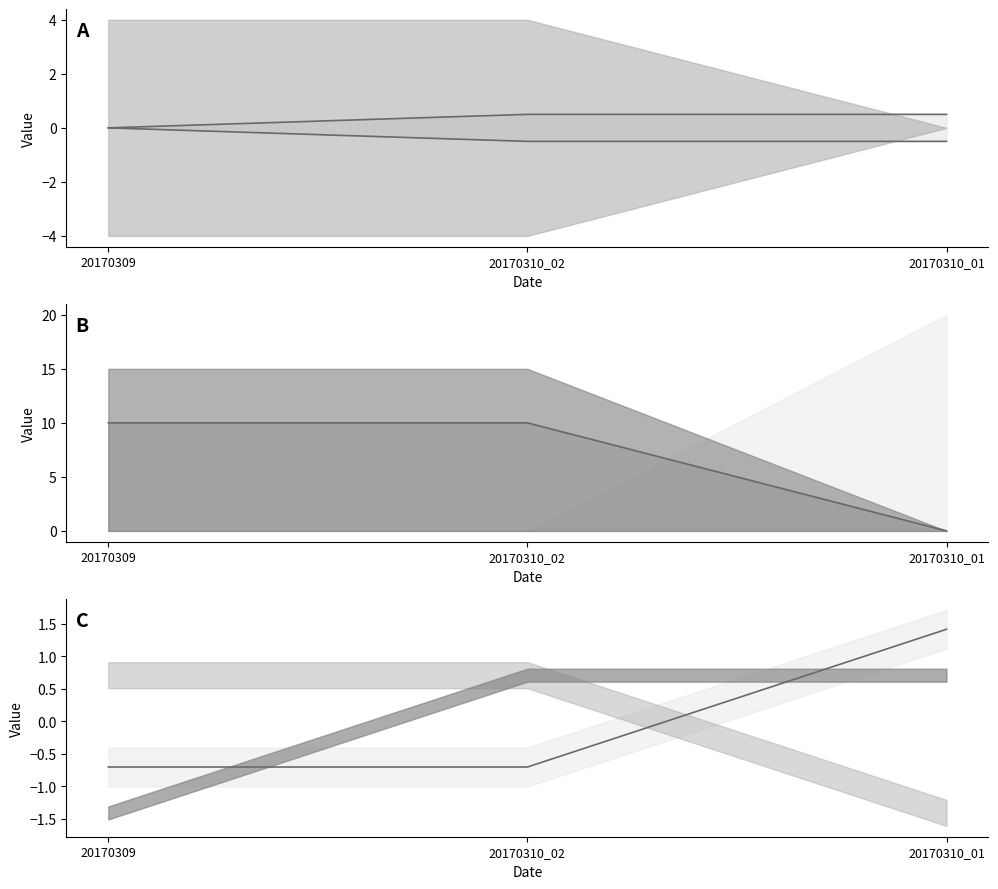

Does the chart display data point markers on the line(s)?

No